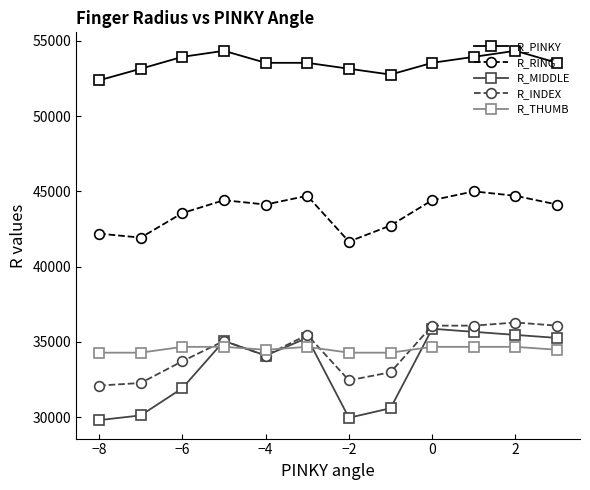

True or false: R_PINKY and R_RING cross at least once.

False